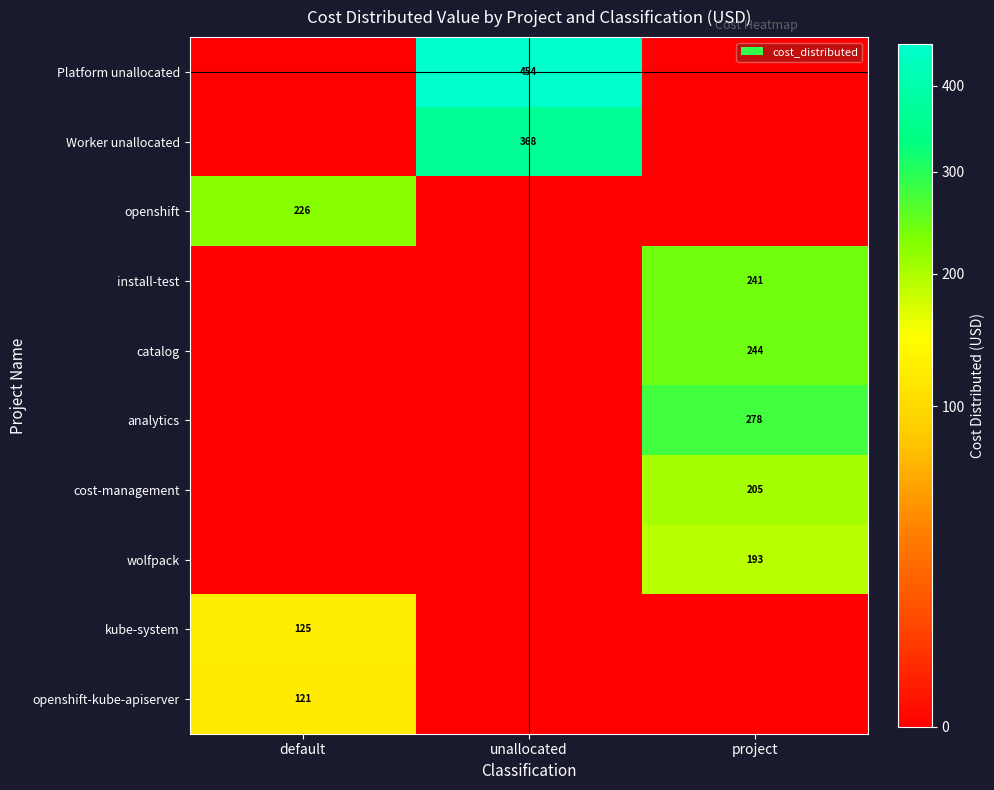

The value of cost-management at project is 332. True or false?

False